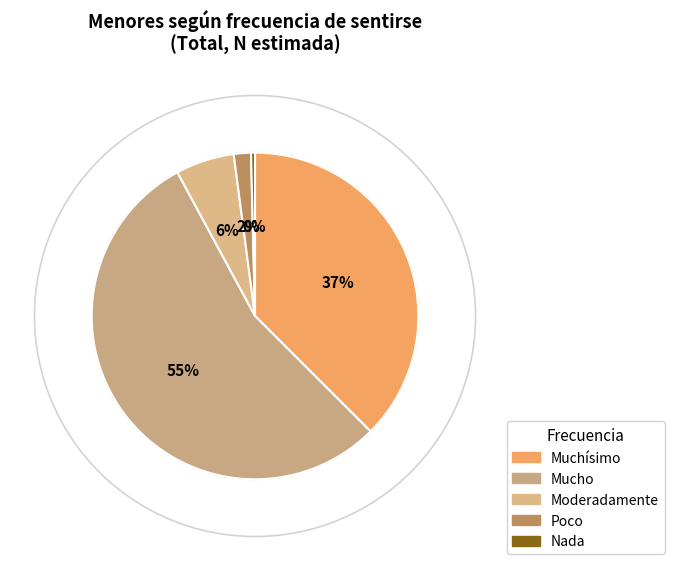

The Muchísimo slice represents 26% of the pie. True or false?

False